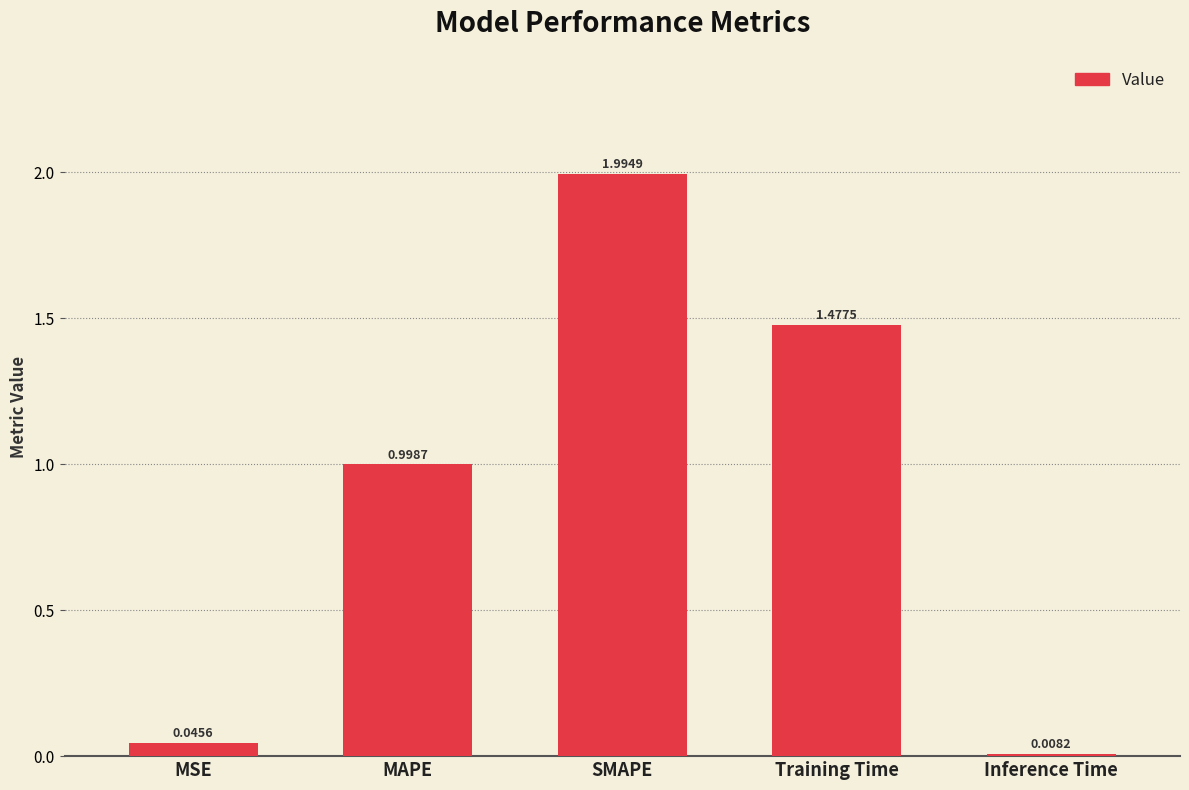

Which category has the highest value across all series?

SMAPE